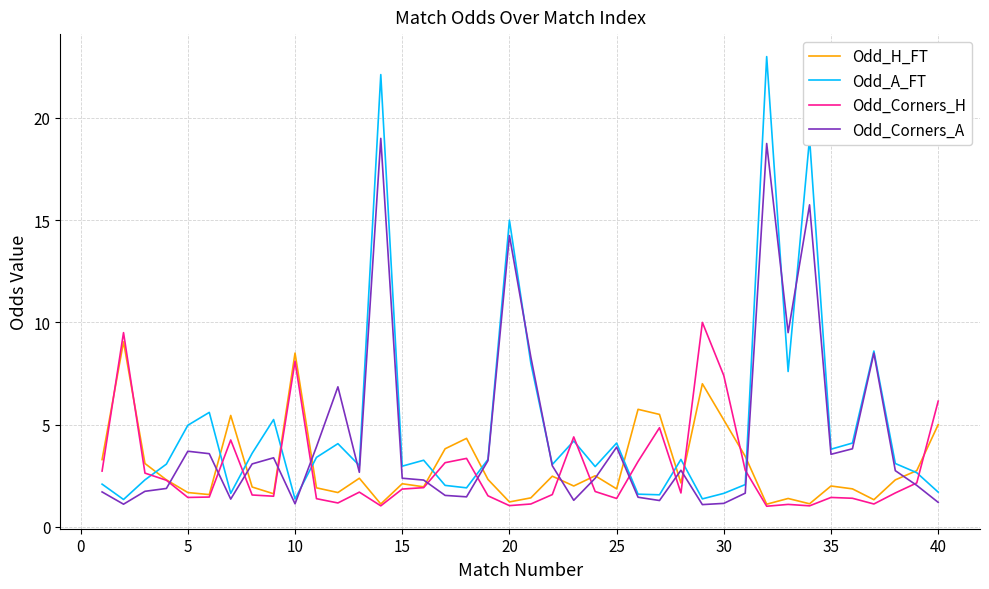

Rank the series by their maximum value, from highest to lowest.

Odd_A_FT, Odd_Corners_A, Odd_Corners_H, Odd_H_FT